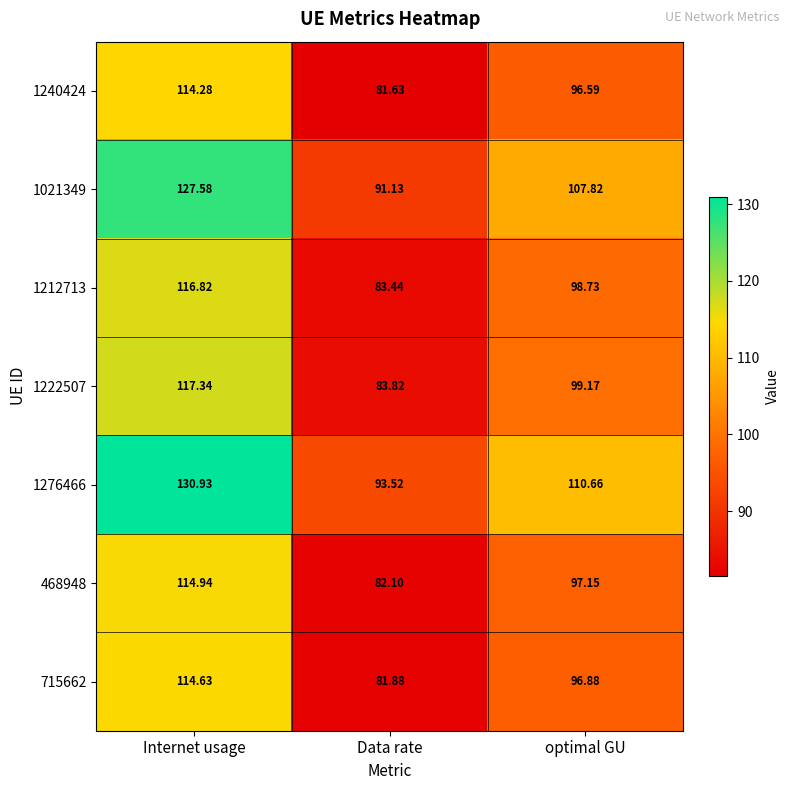

At which category is the sum across all series the highest?

Internet usage